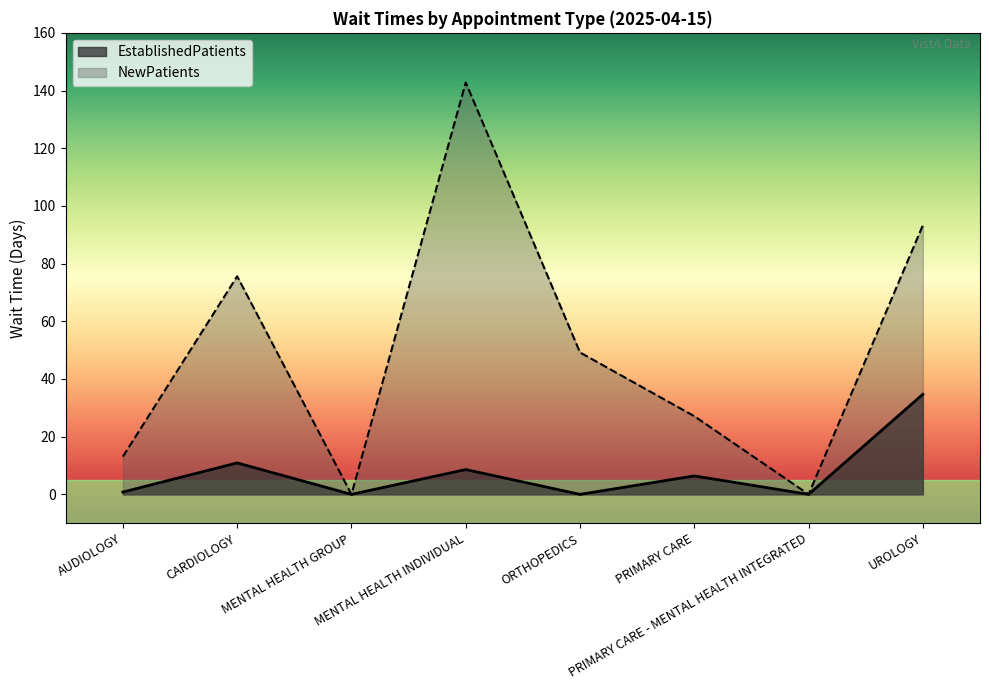

How many lines are shown in the chart?

2